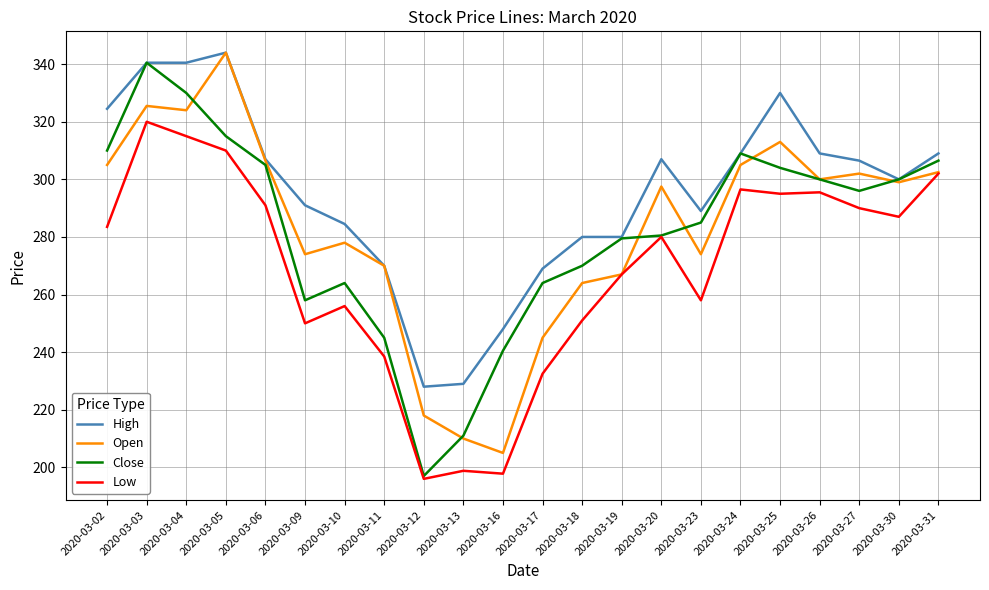

How many categories are shown in the chart?

22